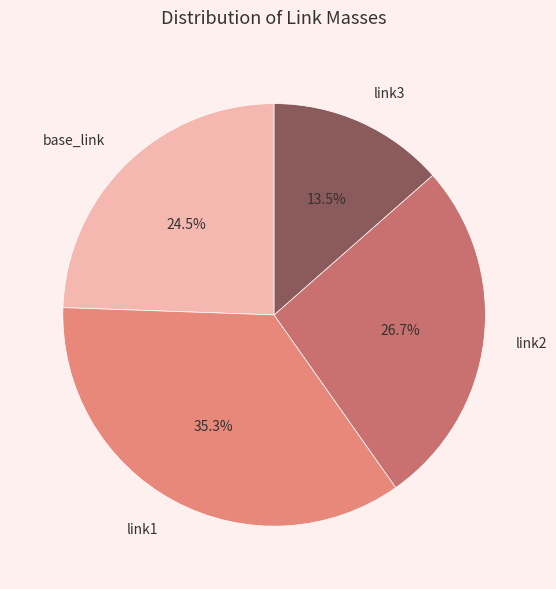

Which category has the biggest portion of the pie?

link1